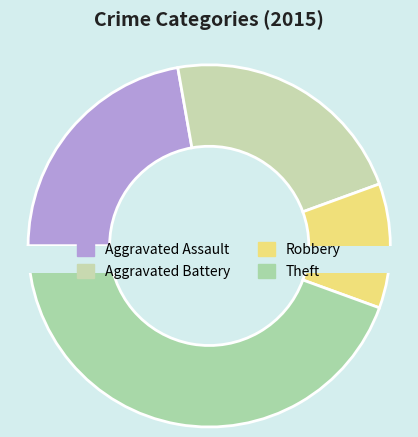

What percentage is NOT represented by Theft?

55.6%